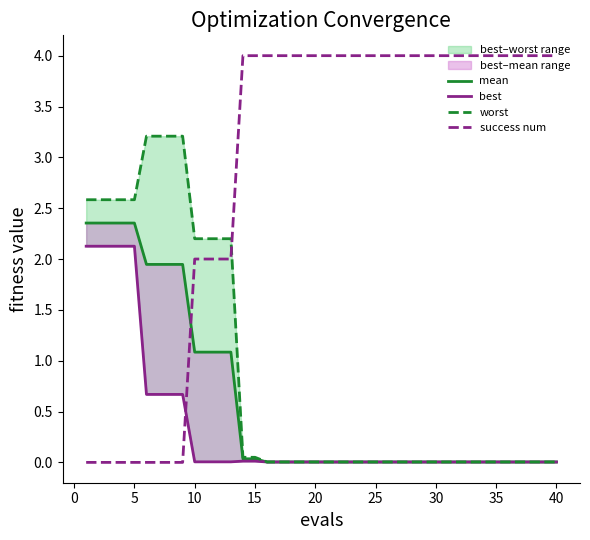

What is the difference between the maximum and minimum values in the best series?

2.1